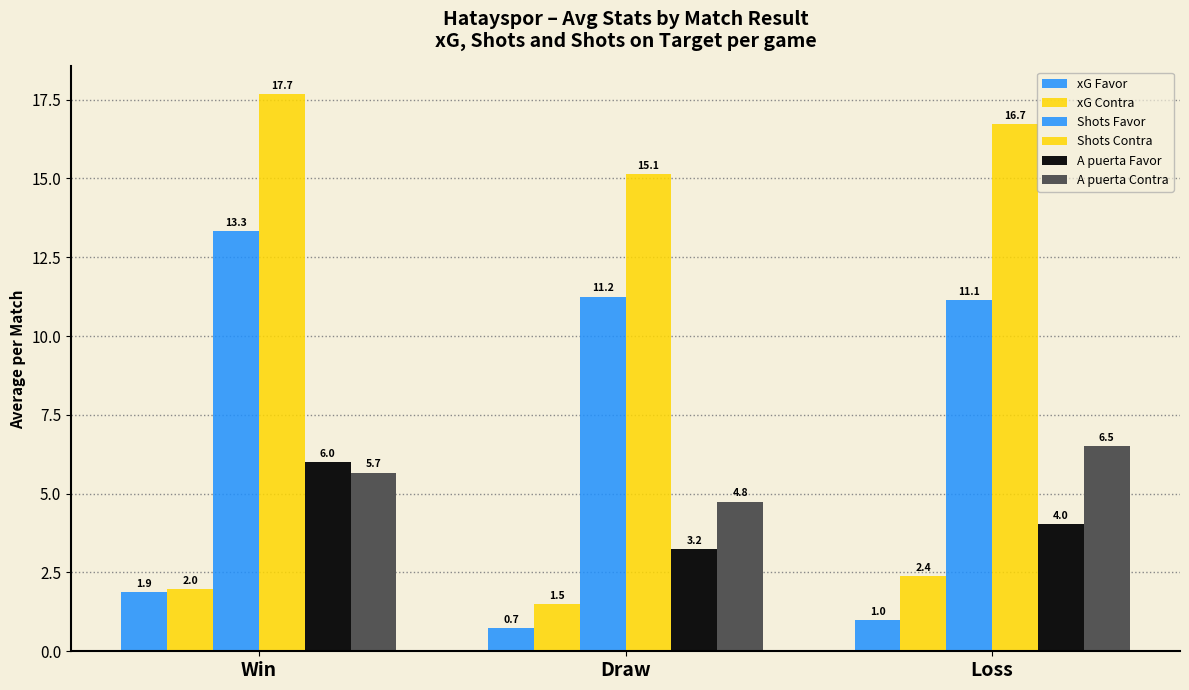

Rank the series at Win from lowest to highest value.

xG Favor, xG Contra, A puerta Contra, A puerta Favor, Shots Favor, Shots Contra